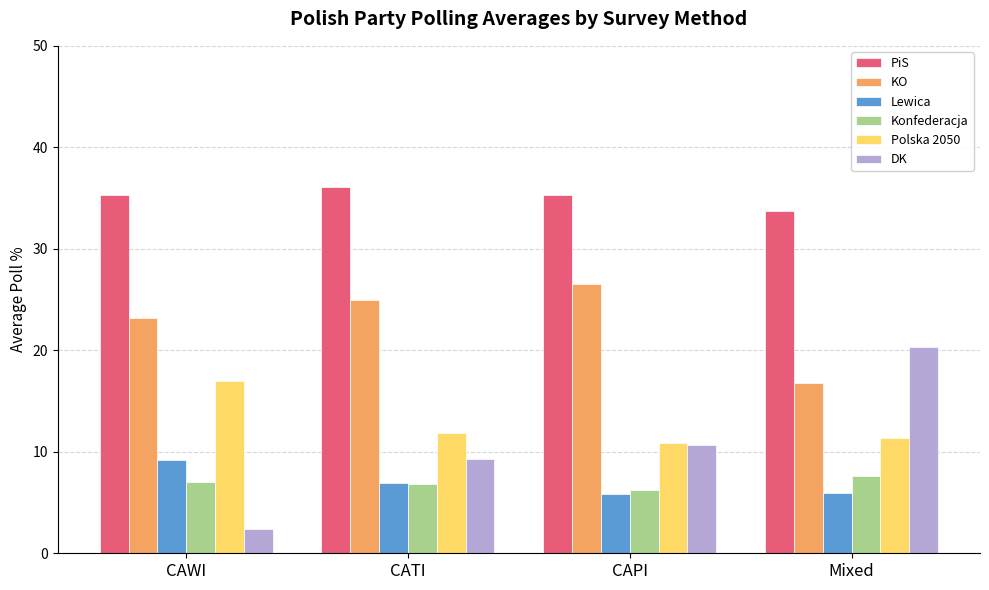

Are the bars grouped side by side (vs. stacked)?

Yes